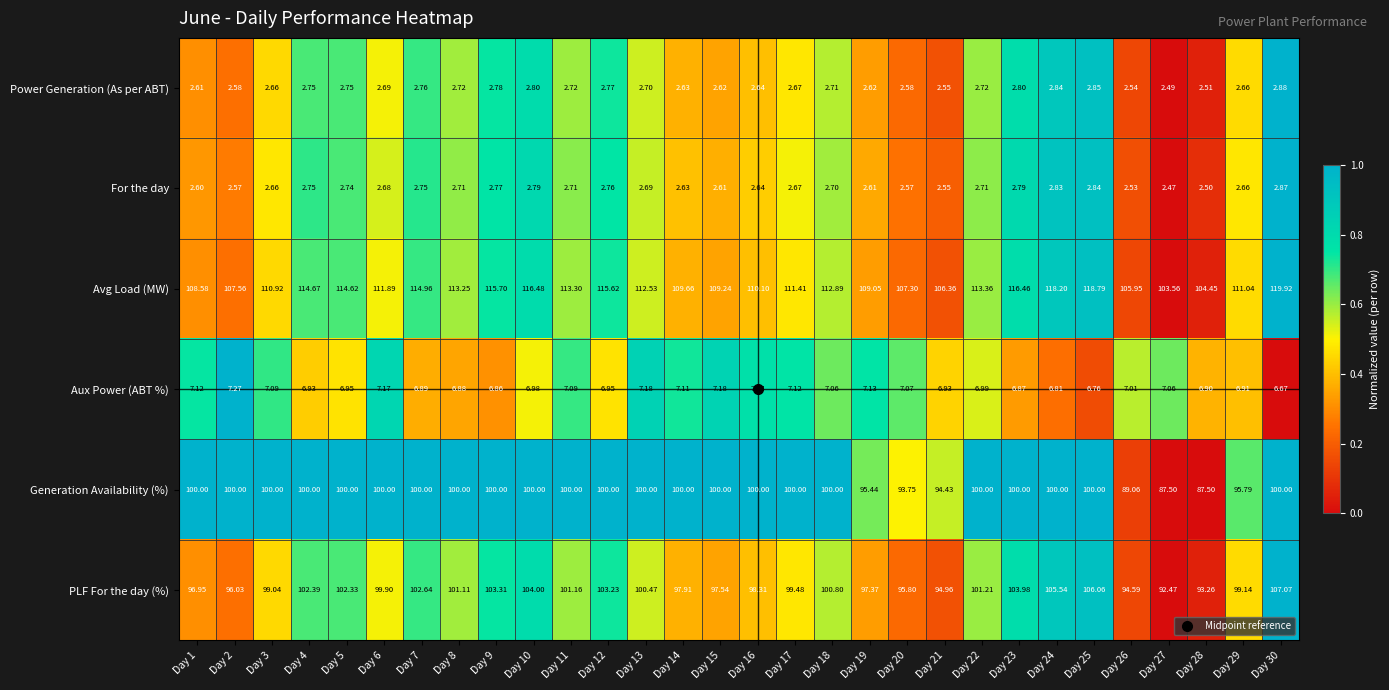

What is the total value across all series at Day 20?

309.1